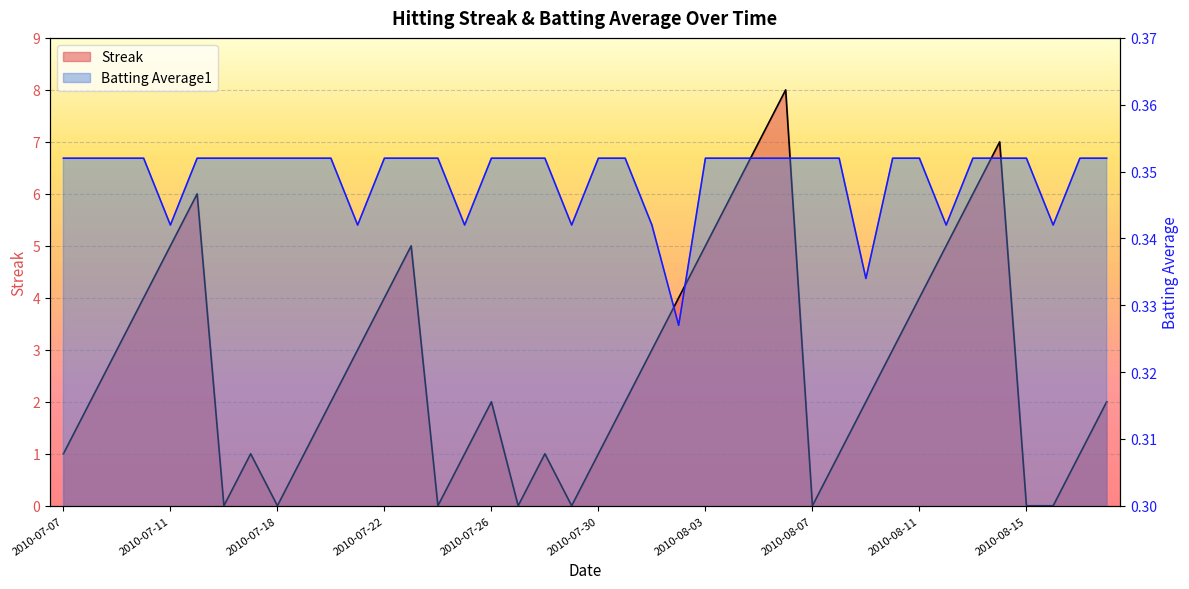

Rank the categories by Streak value from lowest to highest.

2010-07-16, 2010-07-18, 2010-07-24, 2010-07-27, 2010-07-29, 2010-08-07, 2010-08-15, 2010-08-16, 2010-07-07, 2010-07-17, 2010-07-19, 2010-07-25, 2010-07-28, 2010-07-30, 2010-08-08, 2010-08-17, 2010-07-08, 2010-07-20, 2010-07-26, 2010-07-31, 2010-08-09, 2010-08-18, 2010-07-09, 2010-07-21, 2010-08-01, 2010-08-10, 2010-07-10, 2010-07-22, 2010-08-02, 2010-08-11, 2010-07-11, 2010-07-23, 2010-08-03, 2010-08-12, 2010-07-15, 2010-08-04, 2010-08-13, 2010-08-05, 2010-08-14, 2010-08-06